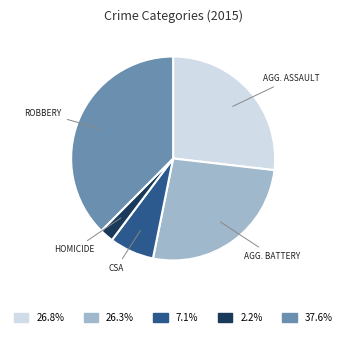

Is there a majority slice in this chart?

No